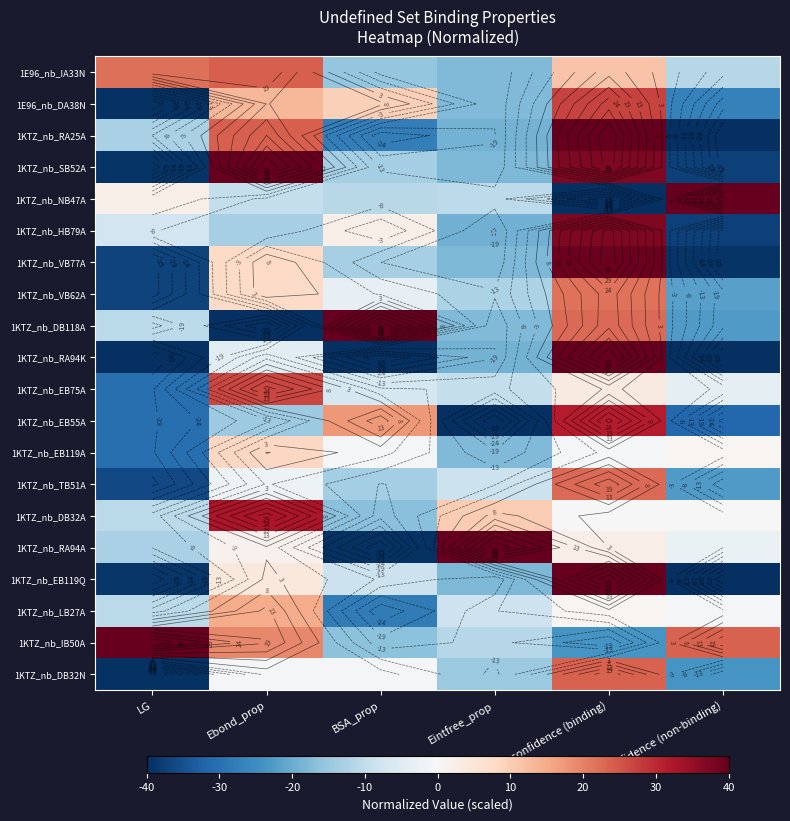

What is the maximum value shown in the chart?

40.0